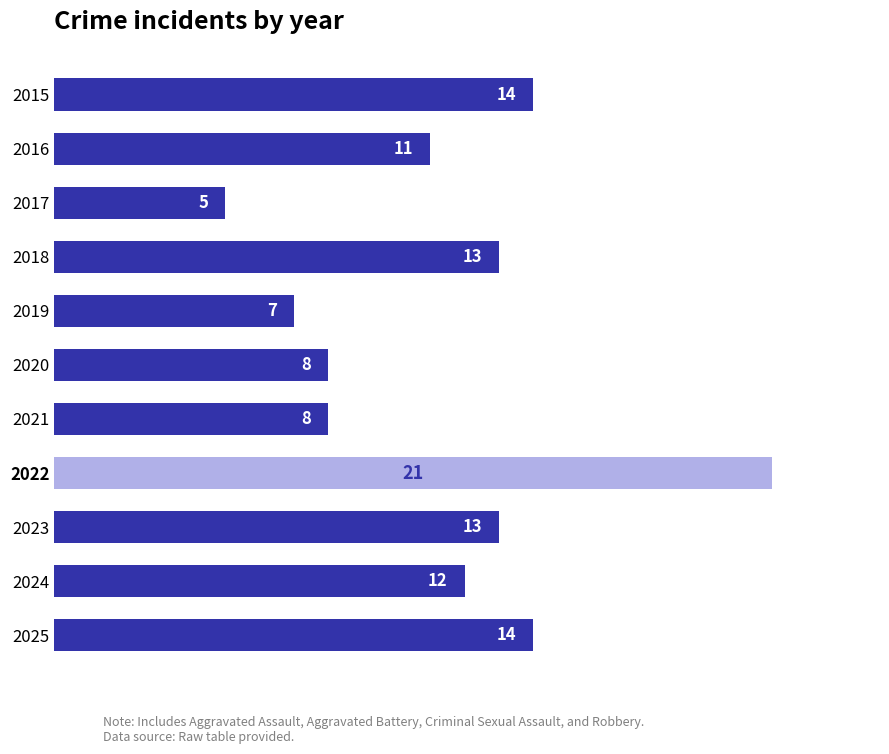

Which category has the highest value across all series?

2022